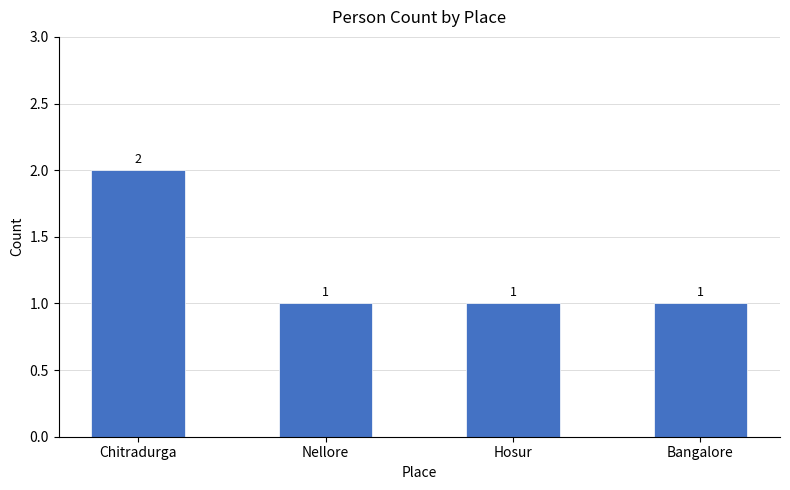

Count the values in the range 1 to 2.

4